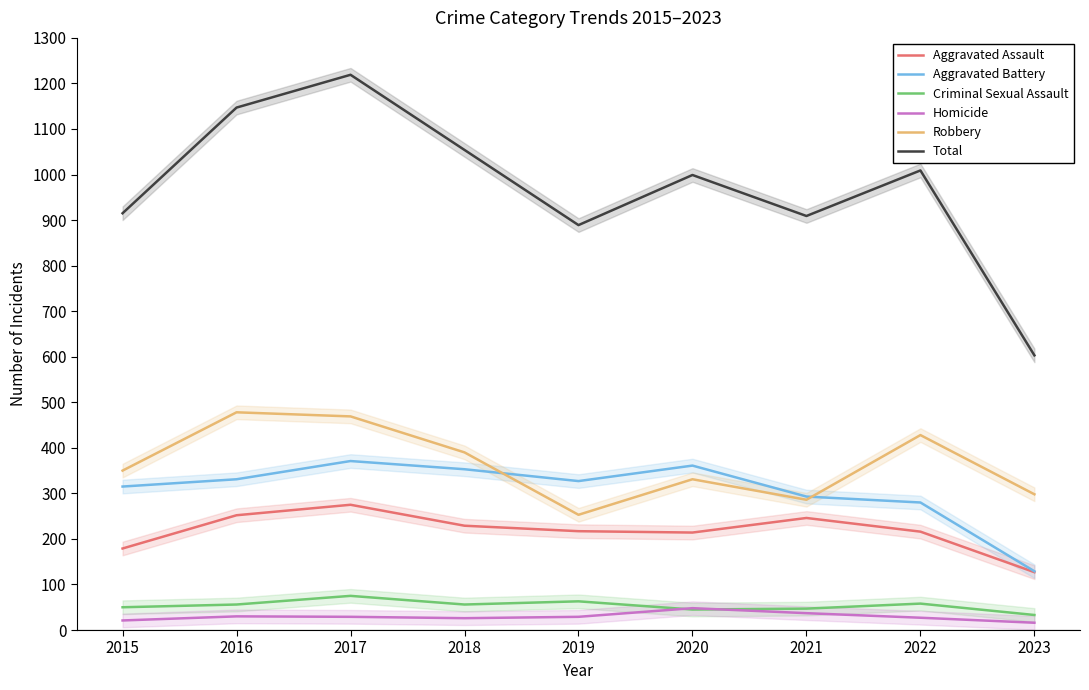

How many interior local valleys does the Criminal Sexual Assault series have?

2